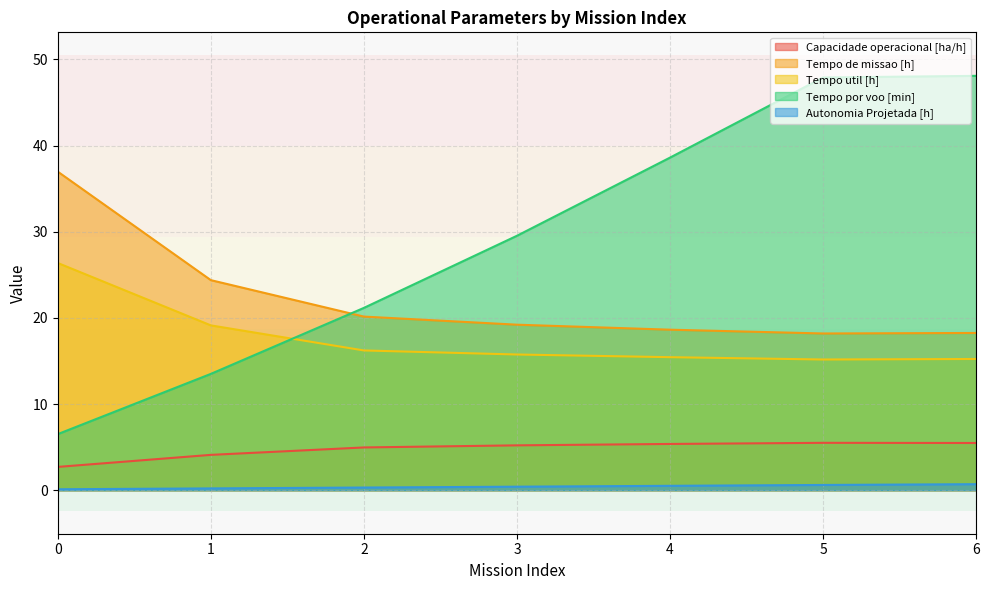

What are all the series names shown in the legend?

Capacidade operacional [ha/h], Tempo de missao [h], Tempo util [h], Tempo por voo [min], Autonomia Projetada [h]